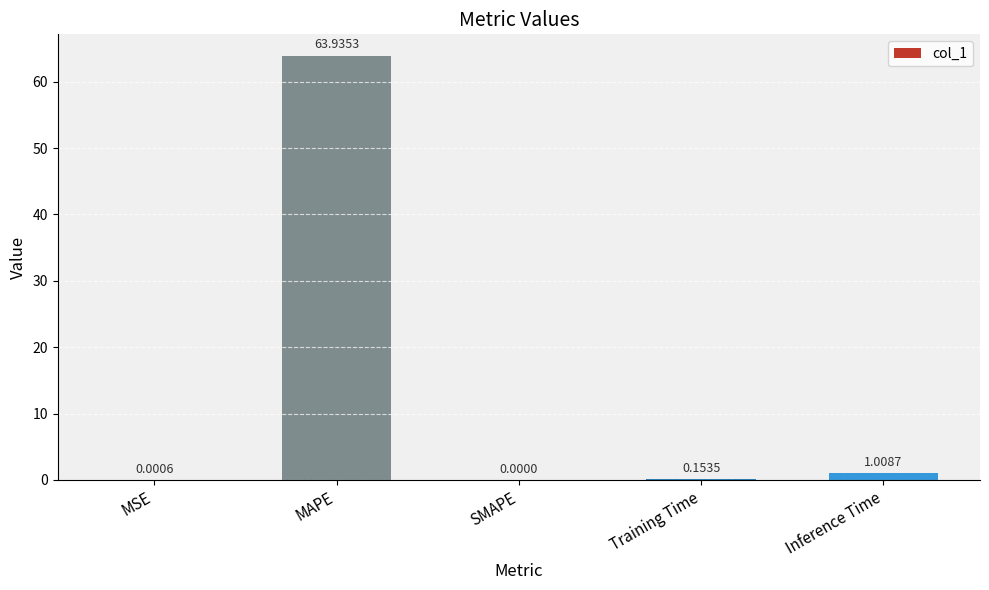

What is the change in value from Training Time to Inference Time?

+0.9